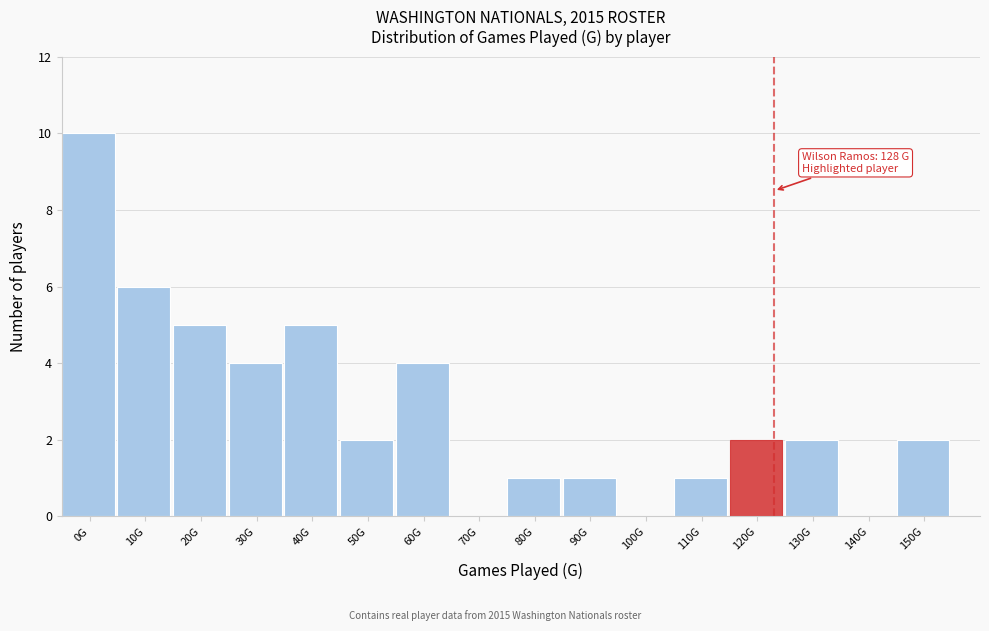

Reading left to right, list all the values displayed in this chart.

0G=10	10G=6	20G=5	30G=4	40G=5	50G=2	60G=4	70G=0	80G=1	90G=1	100G=0	110G=1	120G=2	130G=2	140G=0	150G=2